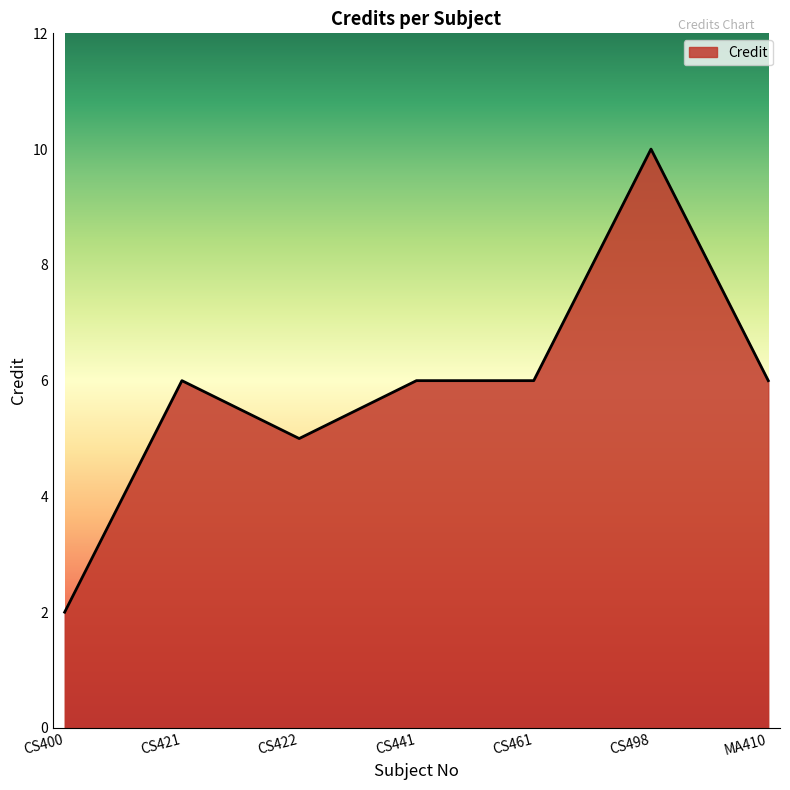

Which has a higher value, CS498 or MA410?

CS498